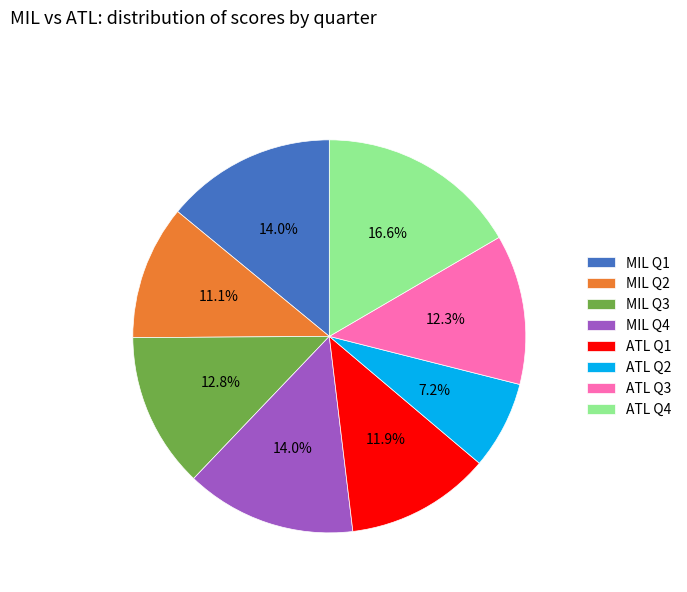

Is the sum of MIL Q1 and ATL Q2 greater than half?

No